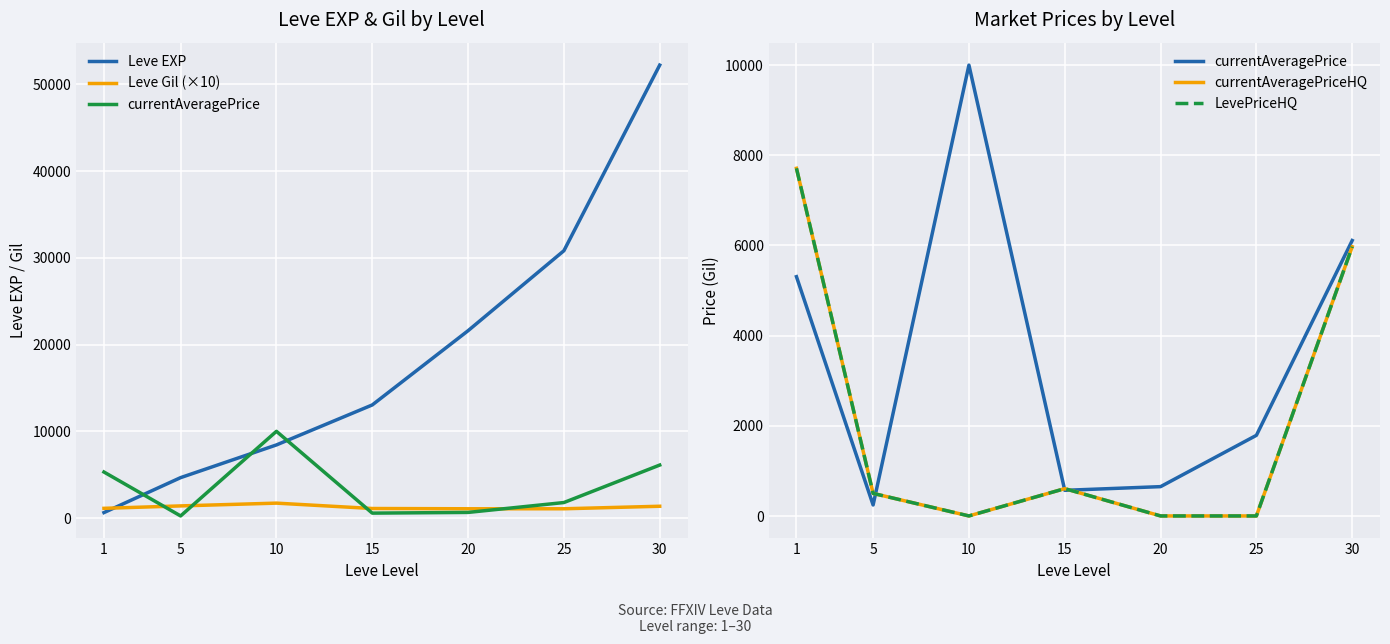

Is the value of LevePriceHQ at 10 greater than the value of currentAveragePrice at 15?

No